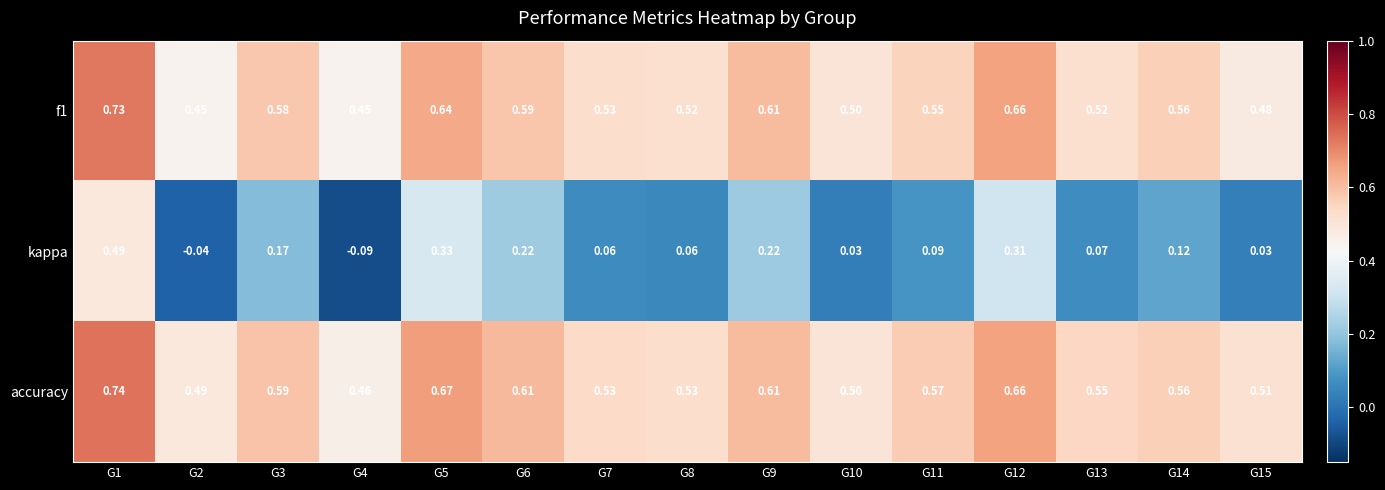

Which series has the largest range (max minus min)?

kappa